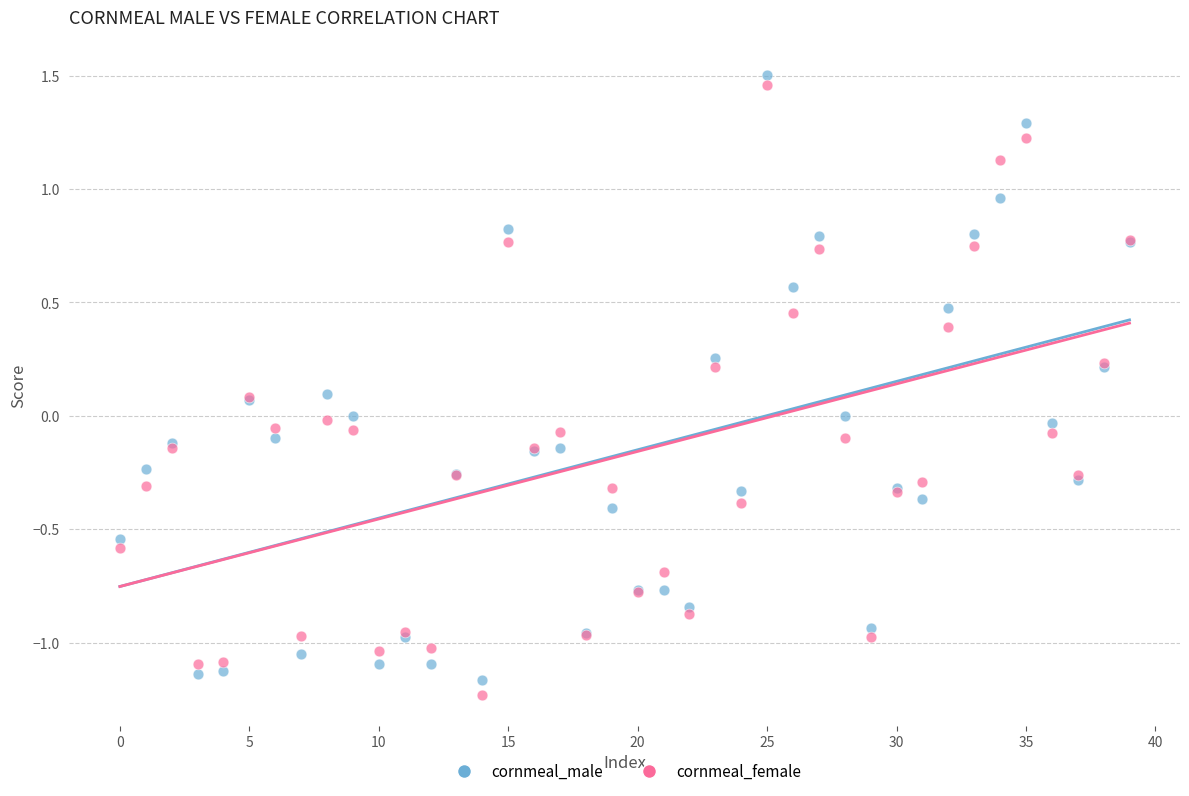

What are all the series names shown in the legend?

cornmeal_male, cornmeal_female